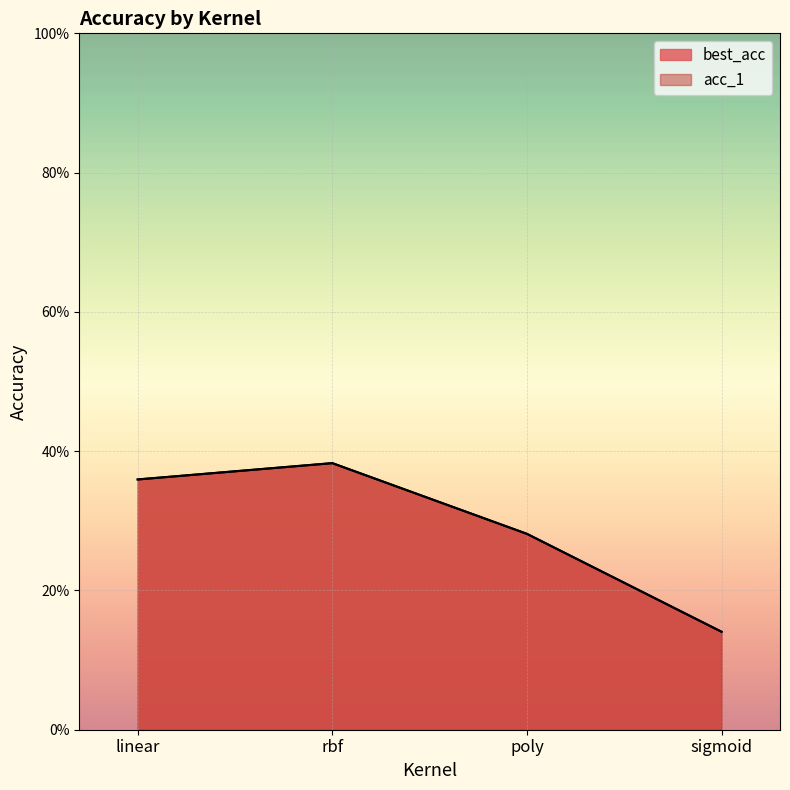

Reading left to right, list all the values displayed in this chart.

best_acc: 0.4	0.4	0.3	0.1
acc_1: 0.4	0.4	0.3	0.1